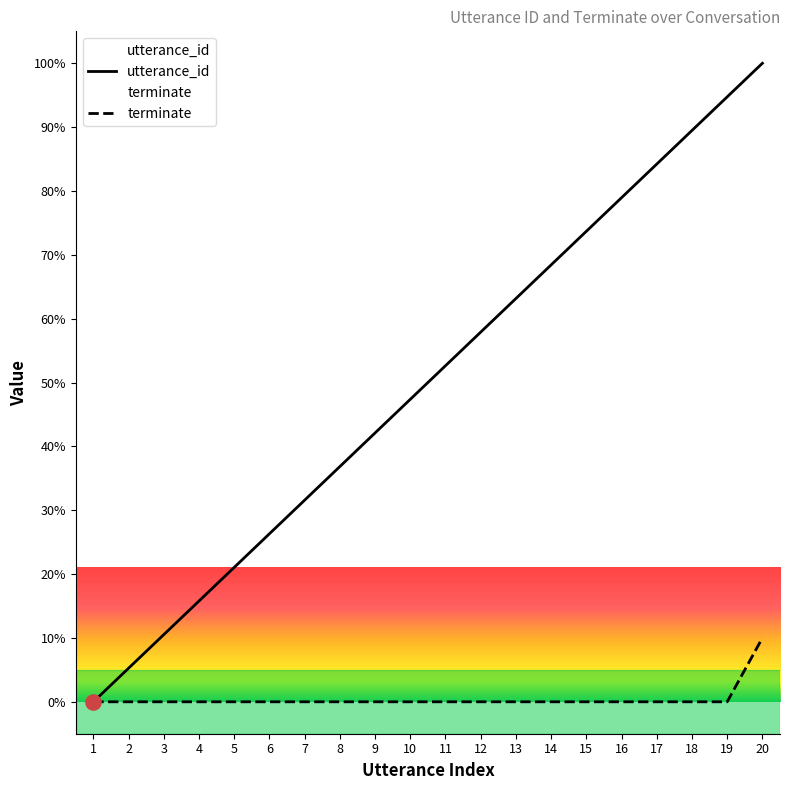

Which series has the widest spread of Y values?

utterance_id